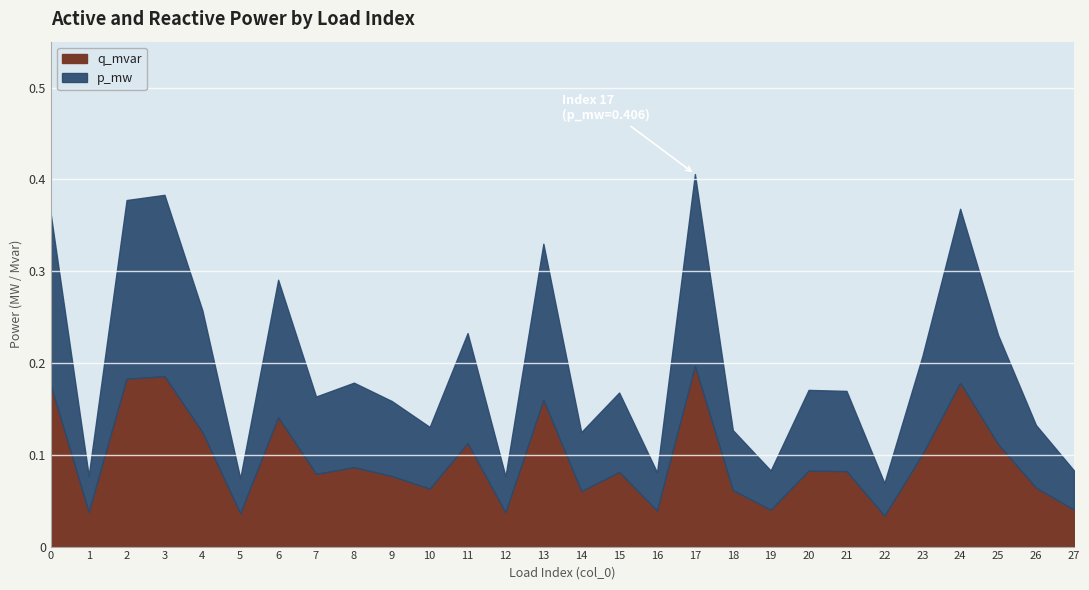

Is it true that p_mw equals 0.4 at 3?

True